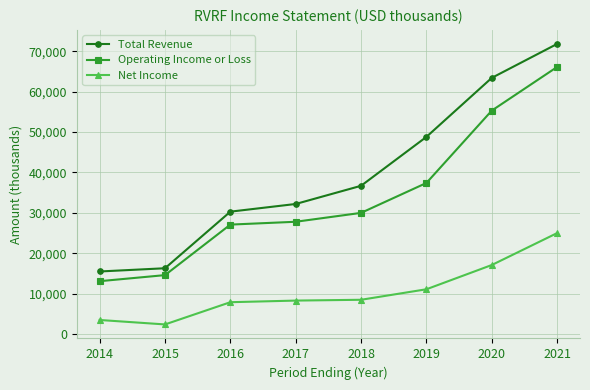

What is the difference between the highest and lowest values at 2018?

28200